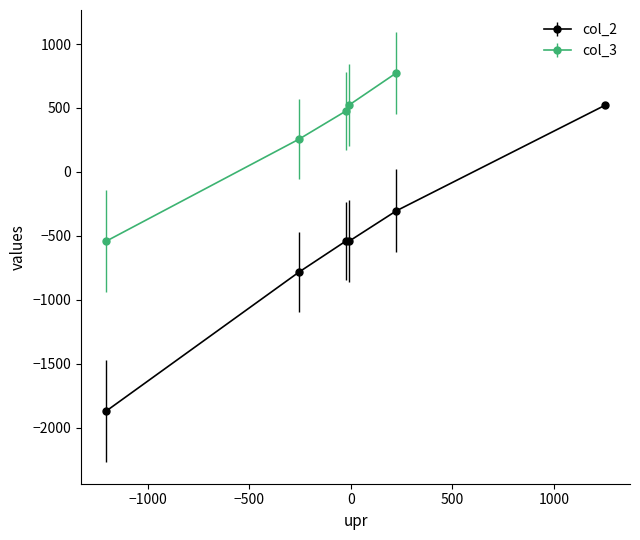

What is the highest value of the col_2 series?

521.4